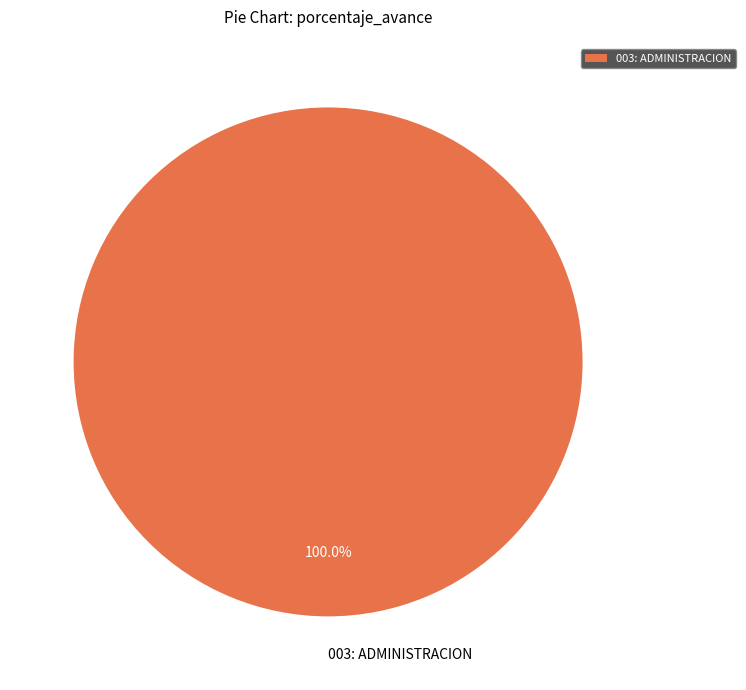

Which slice represents more than half of the pie?

003: ADMINISTRACION